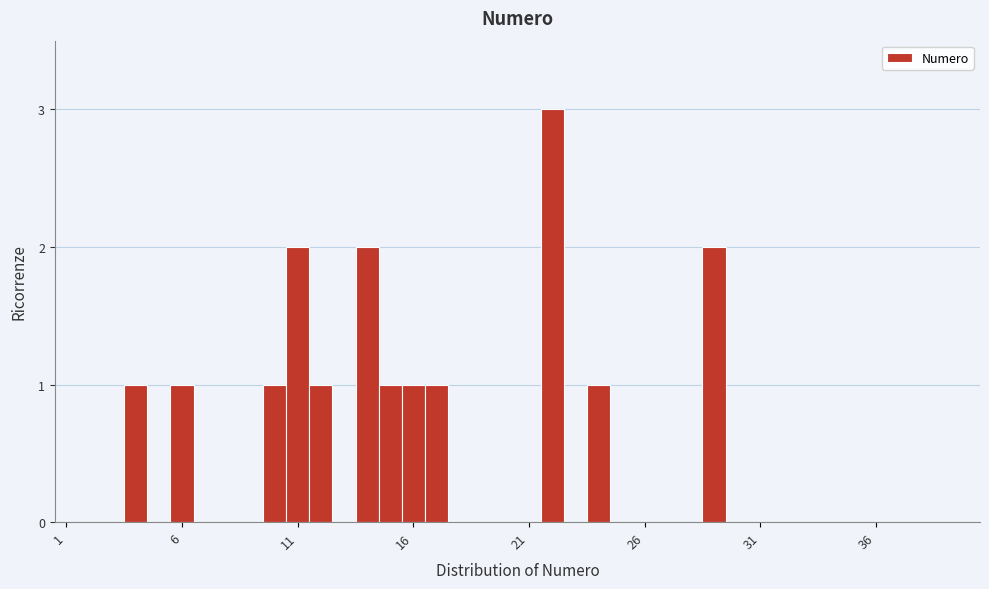

Around what value on the x-axis is the tallest bar? Give the approximate position of its centre, as read against the axis.

22.0